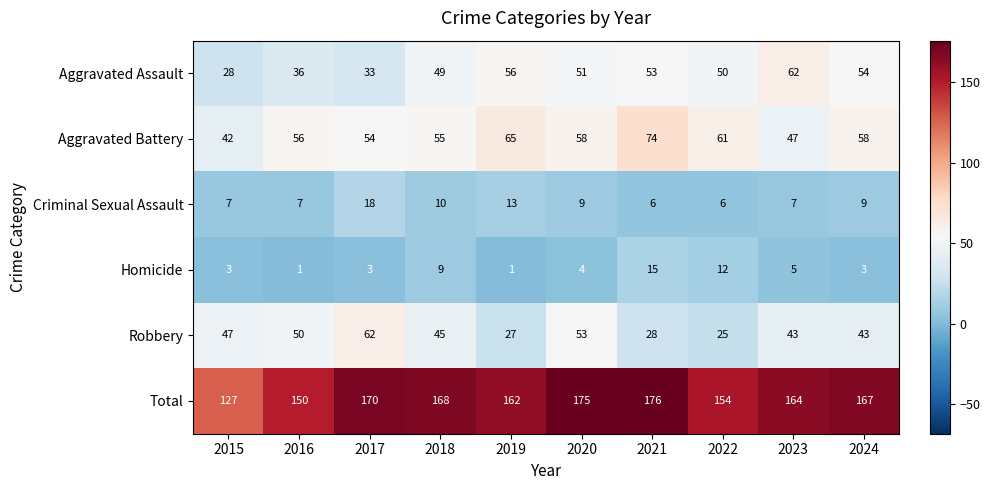

What is the greatest value displayed?

176